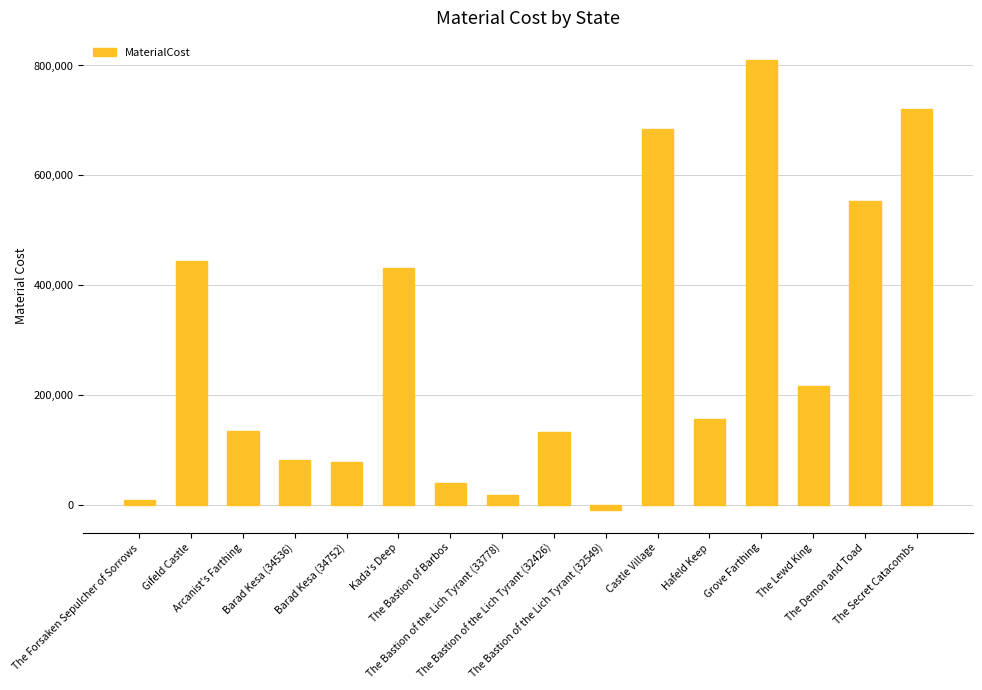

What position from the right is The Bastion of the Lich Tyrant (32549)?

7